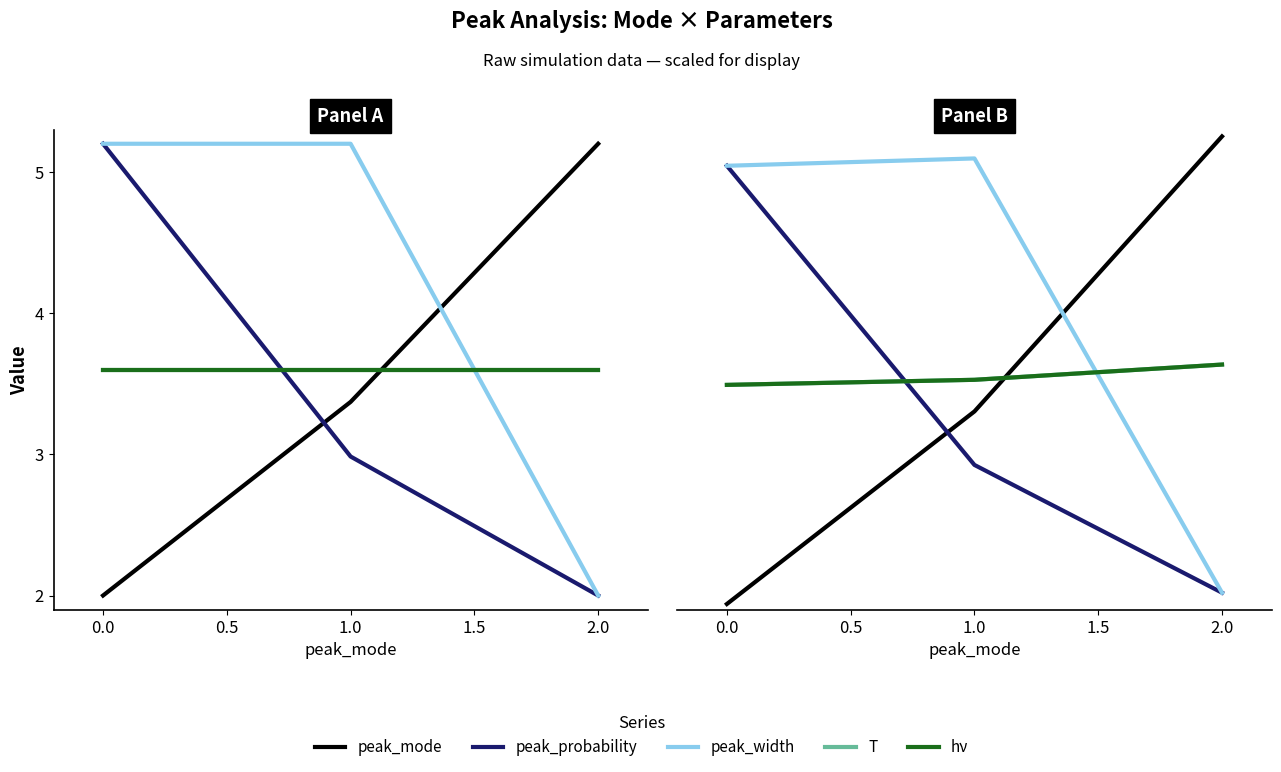

What is the lowest value of the T series?

3.5